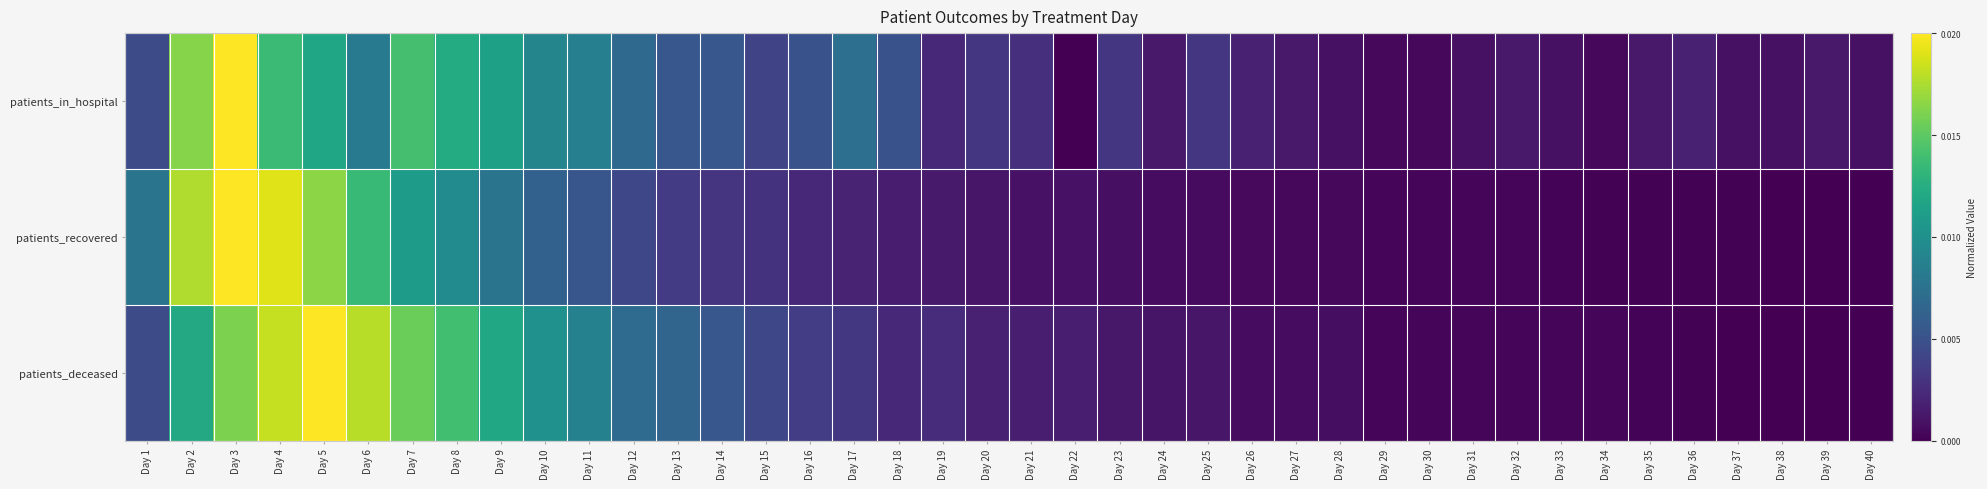

At Day 31, list the series in order from largest to smallest.

patients_in_hospital, patients_deceased, patients_recovered